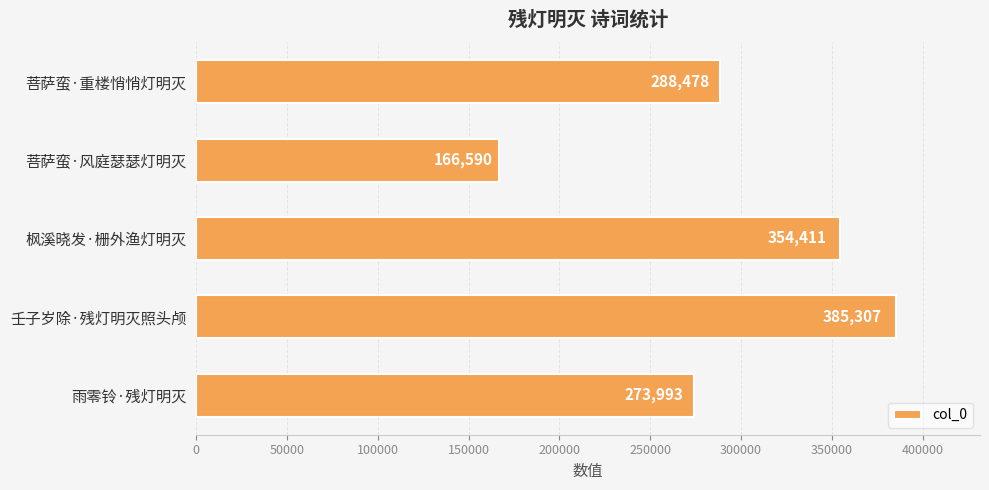

What is the difference between the maximum and minimum values?

218717